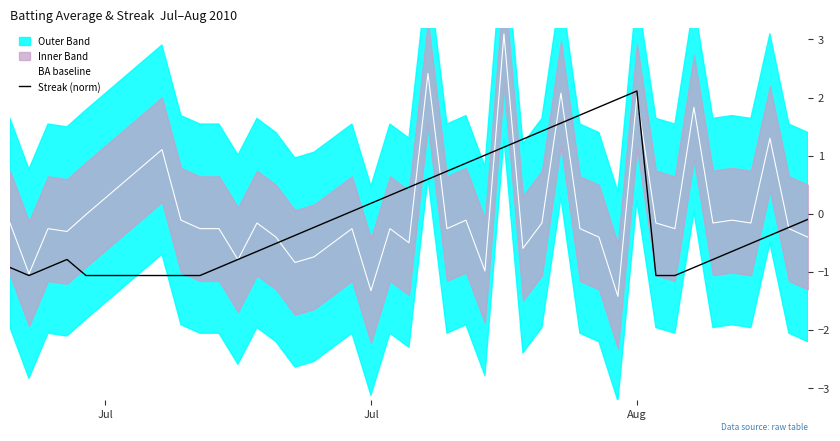

What is the difference between the maximum and minimum values in the BA baseline series?

4.5